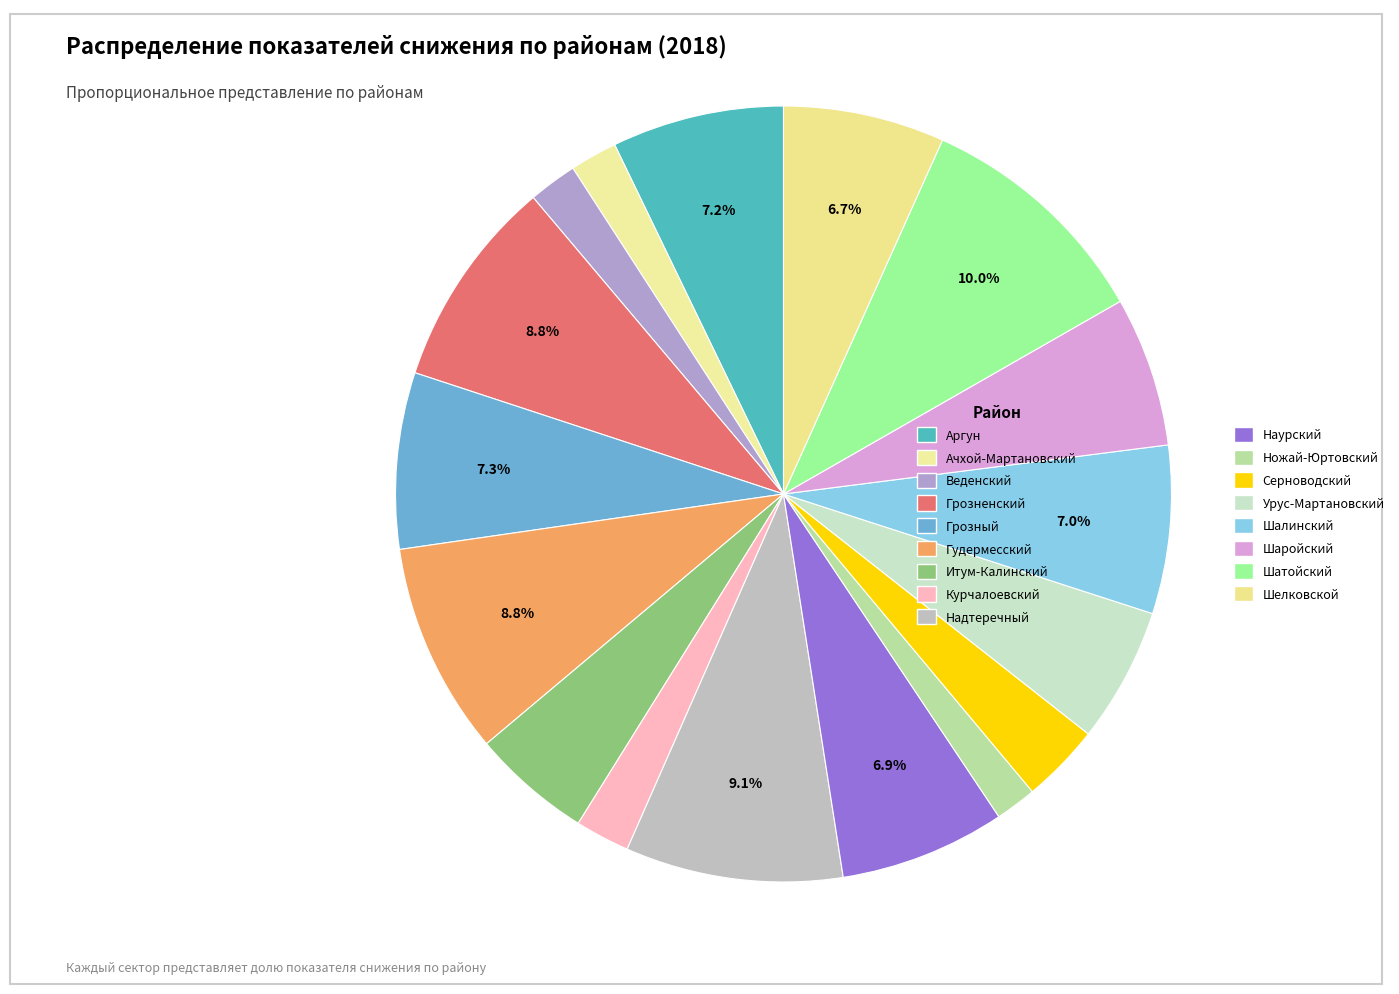

Which has a higher value, Веденский or Аргун?

Аргун